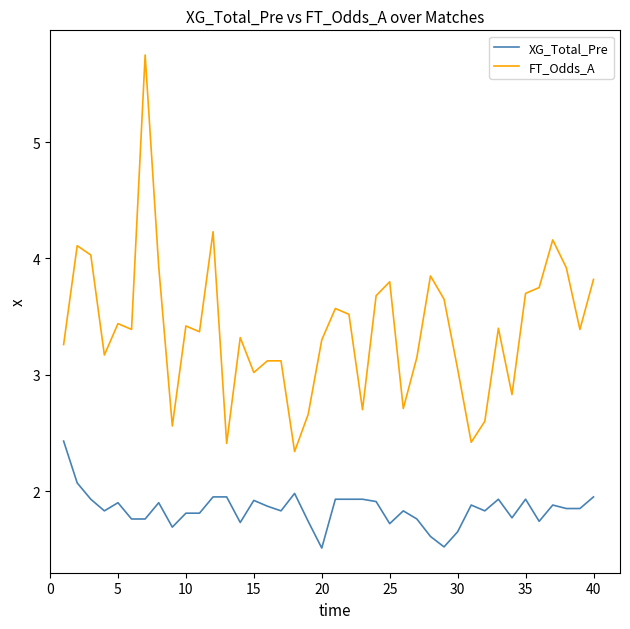

What is the difference between the maximum and minimum values in the FT_Odds_A series?

3.4